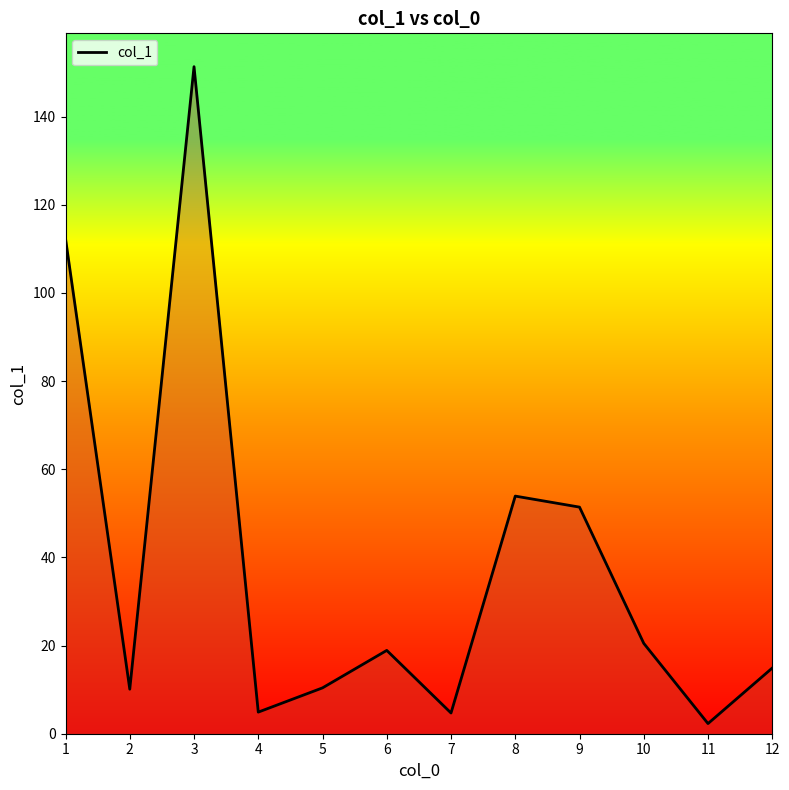

At which category does the chart reach its peak across all series?

3